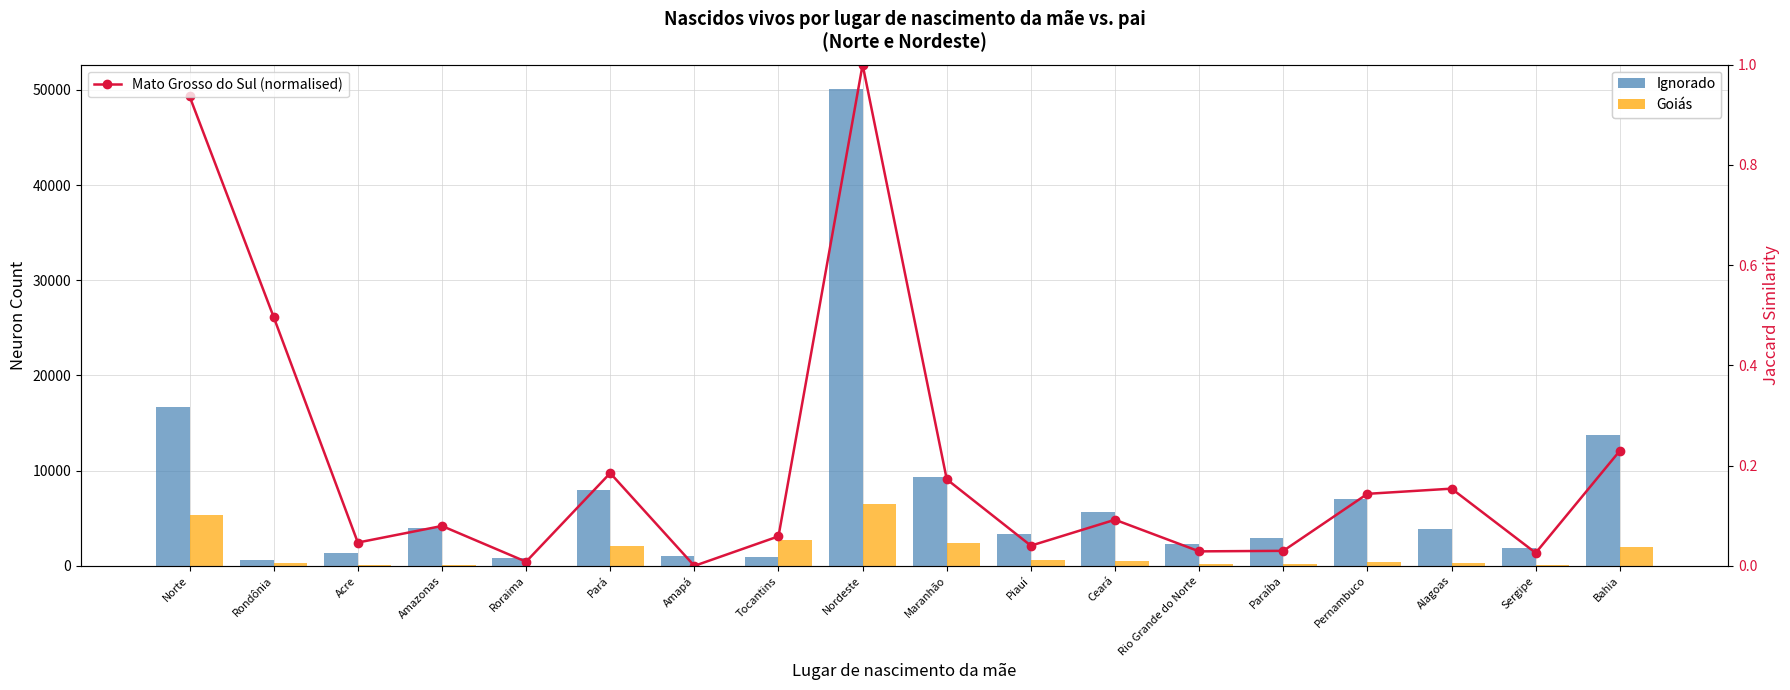

Which series has the widest spread of values?

Ignorado